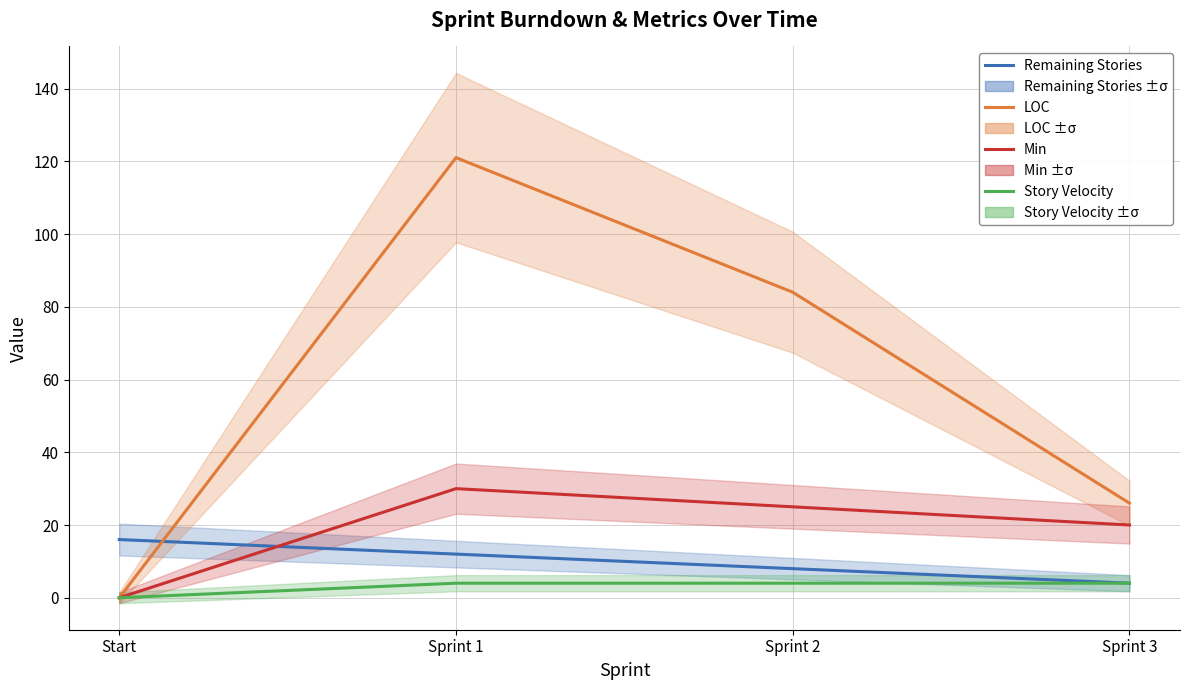

What is the difference between the highest and lowest values at Sprint 2?

80